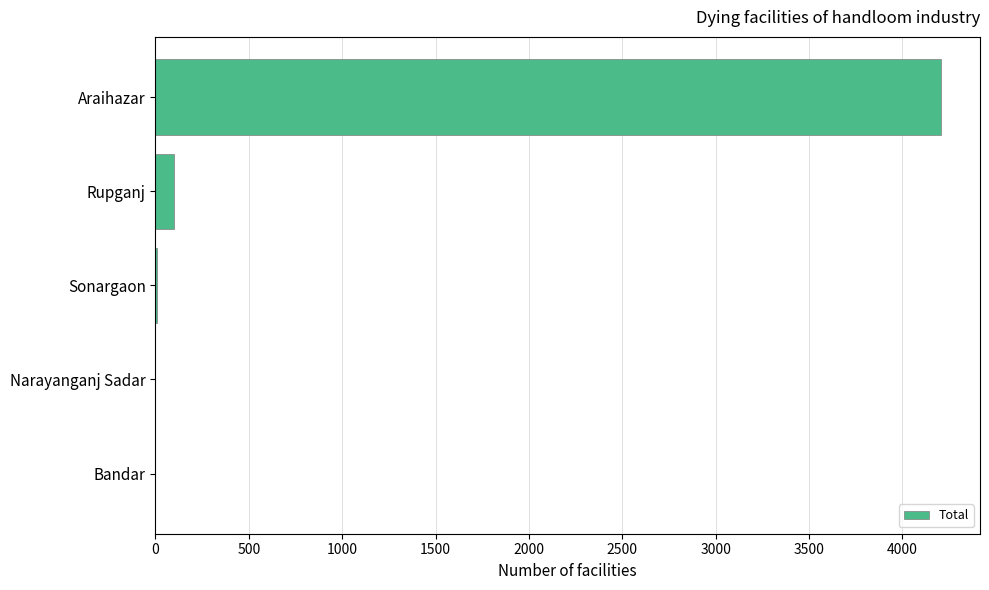

Which has a higher value, Narayanganj Sadar or Rupganj?

Rupganj